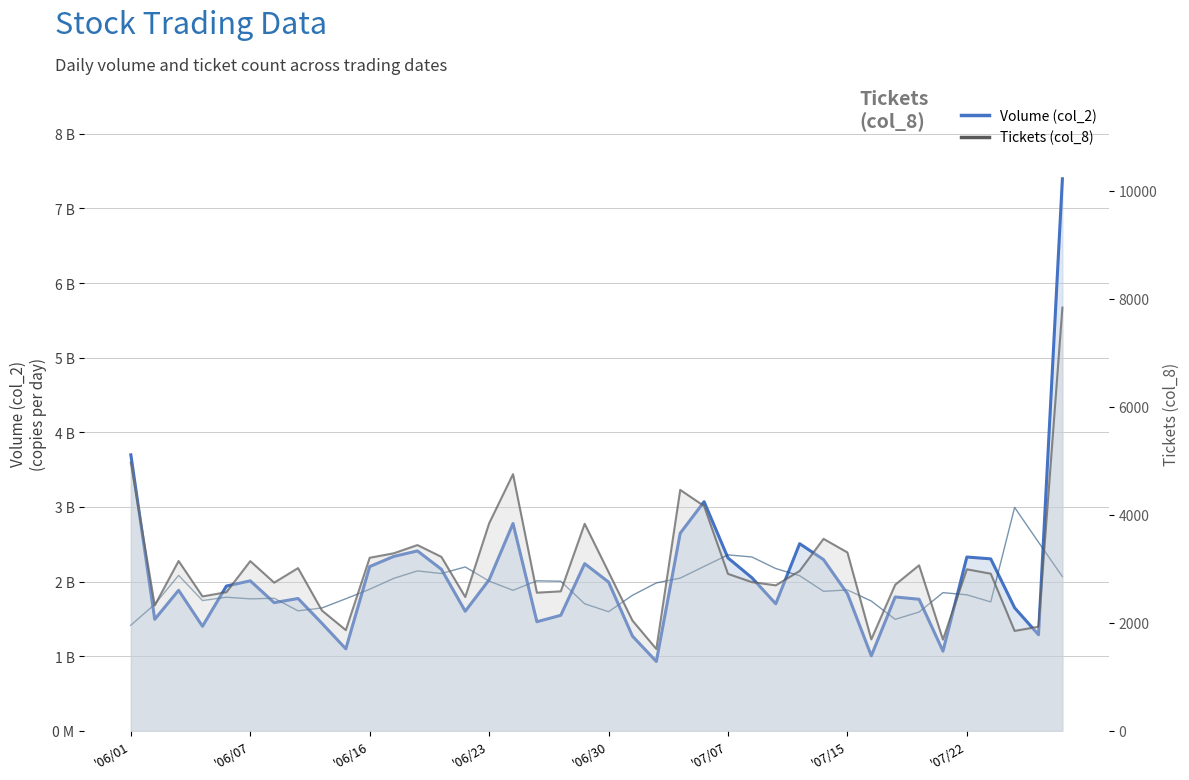

True or false: Tickets (col_8) and Volume (col_2) intersect in this chart.

False